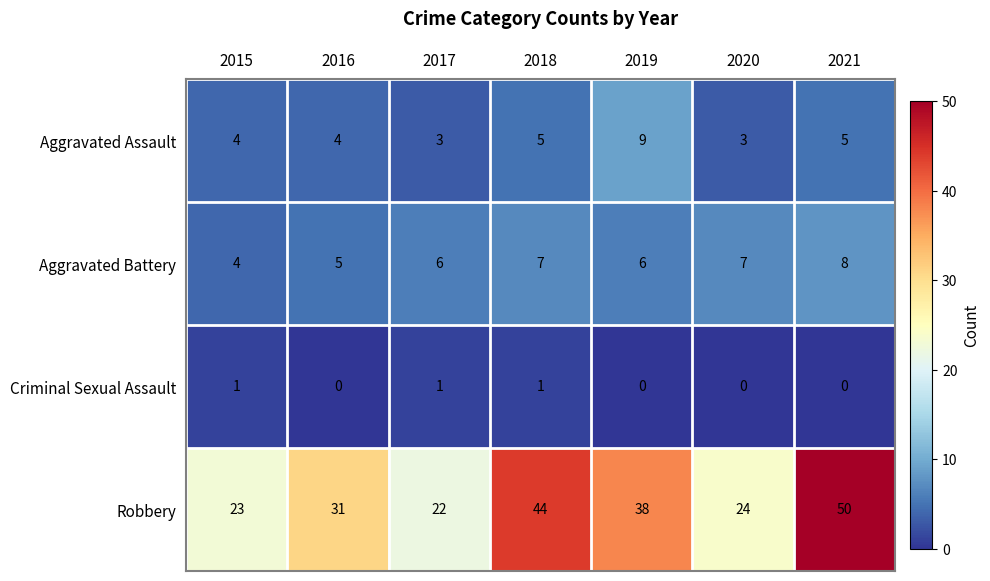

What is the maximum value shown in the chart?

50